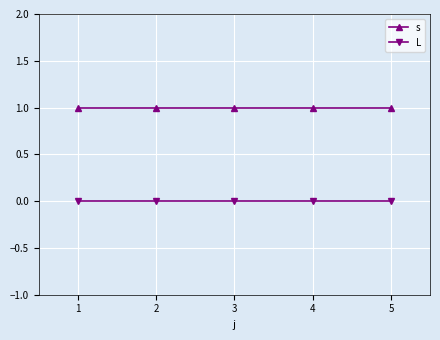

Is it true that s equals 0 at 4?

False